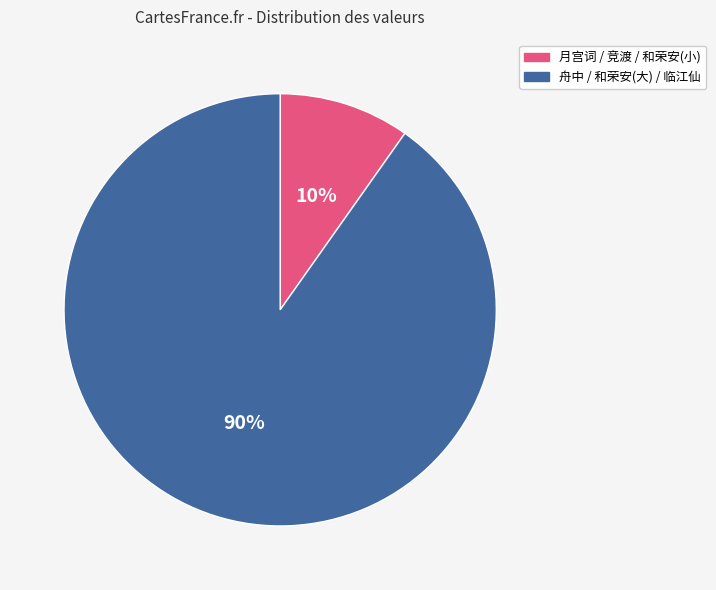

To the nearest percent, what is the average slice percentage?

50%